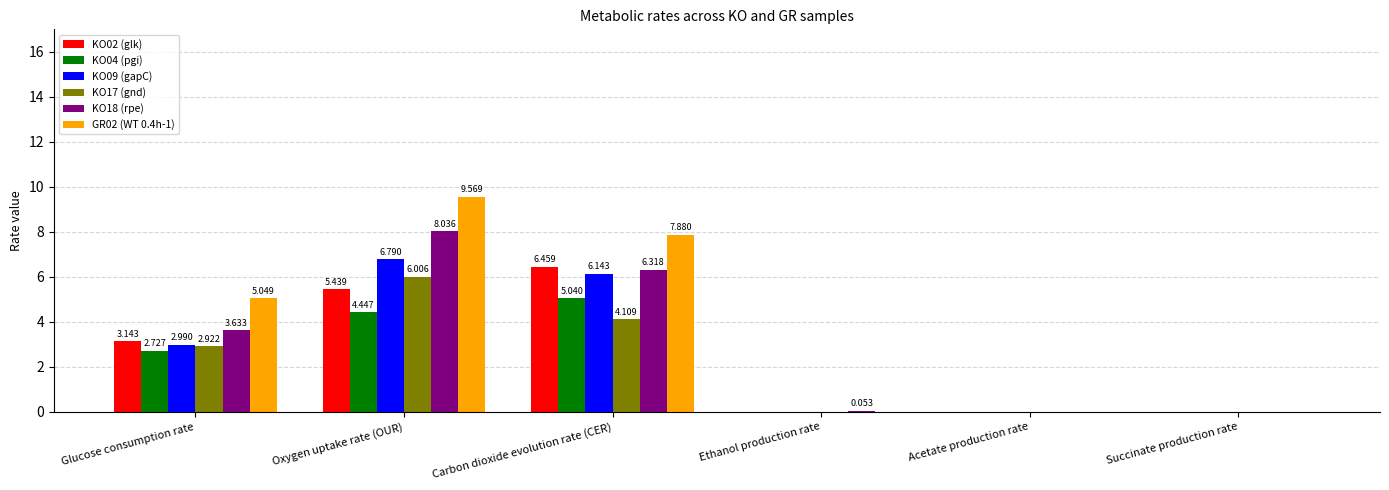

How many groups of bars are there?

6